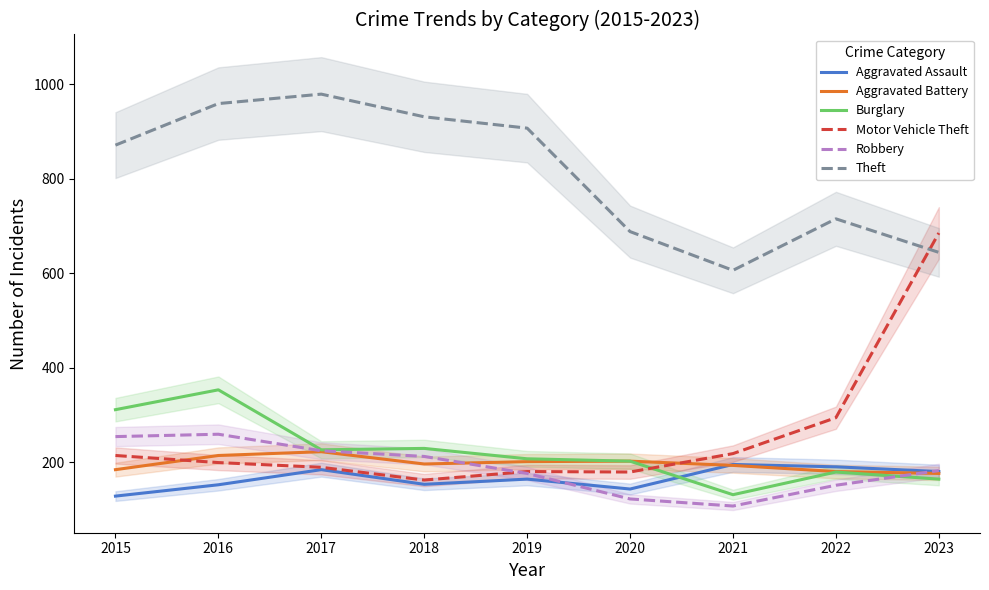

Reading right to left, list all the values displayed in this chart.

Aggravated Assault: 2023=180	2022=190	2021=195	2020=143	2019=164	2018=153	2017=184	2016=152	2015=128
Aggravated Battery: 2023=176	2022=180	2021=193	2020=202	2019=201	2018=196	2017=222	2016=214	2015=184
Burglary: 2023=164	2022=179	2021=131	2020=202	2019=207	2018=229	2017=226	2016=353	2015=311
Motor Vehicle Theft: 2023=685	2022=294	2021=218	2020=179	2019=180	2018=162	2017=189	2016=199	2015=214
Robbery: 2023=182	2022=151	2021=107	2020=122	2019=176	2018=212	2017=224	2016=259	2015=254
Theft: 2023=644	2022=715	2021=606	2020=688	2019=907	2018=931	2017=979	2016=959	2015=871